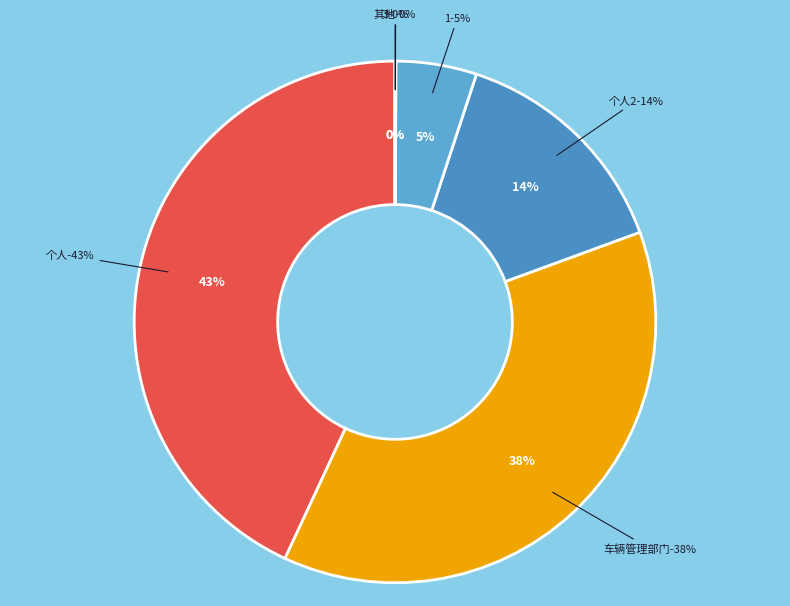

Does 3 account for over 50% of the chart?

No